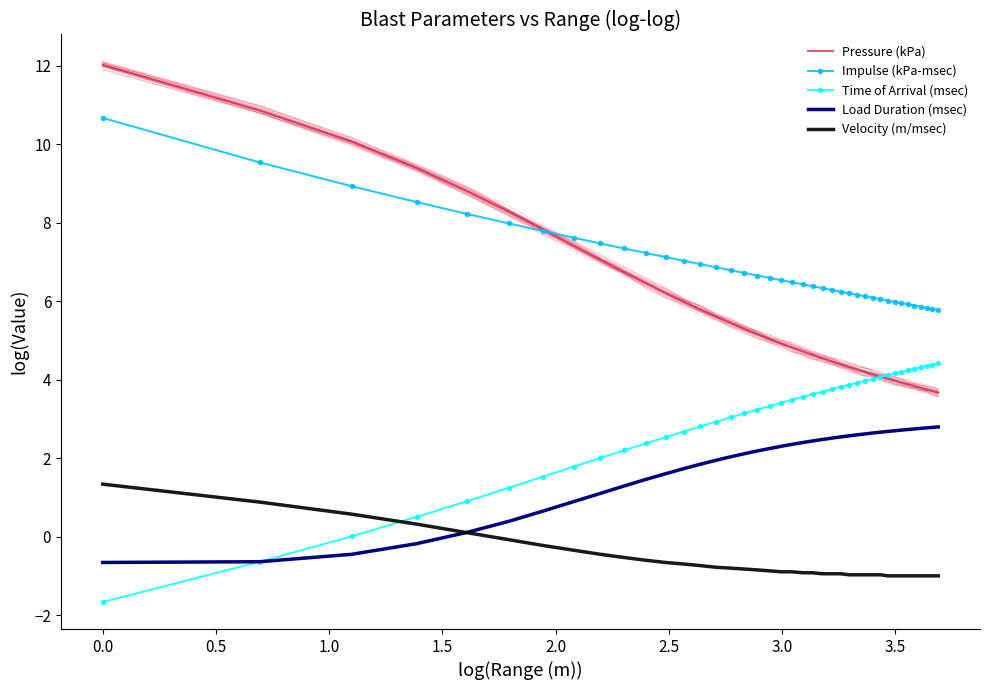

At how many categories does at least one series exceed 0?

40